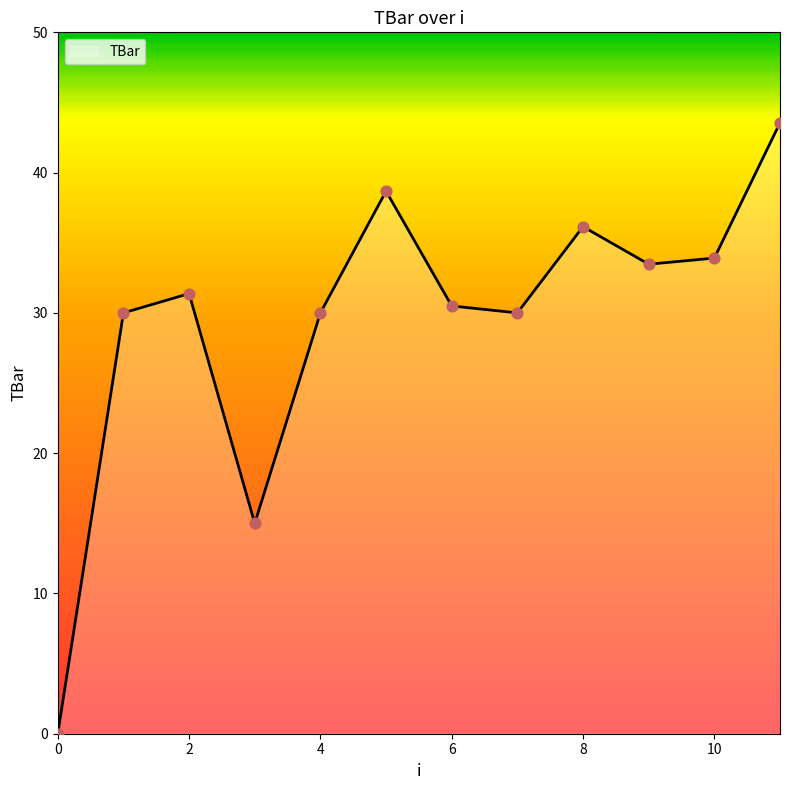

What is the greatest value displayed?

43.6